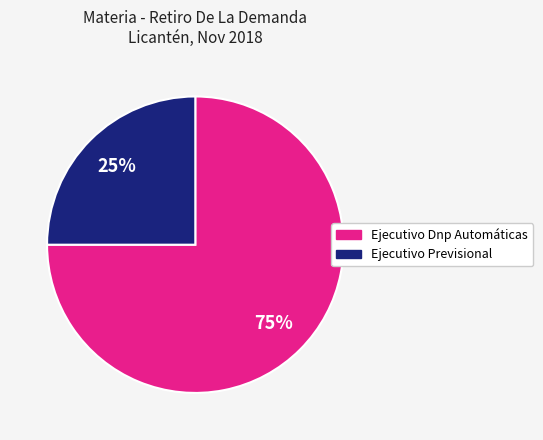

Count the number of slices in the pie.

2